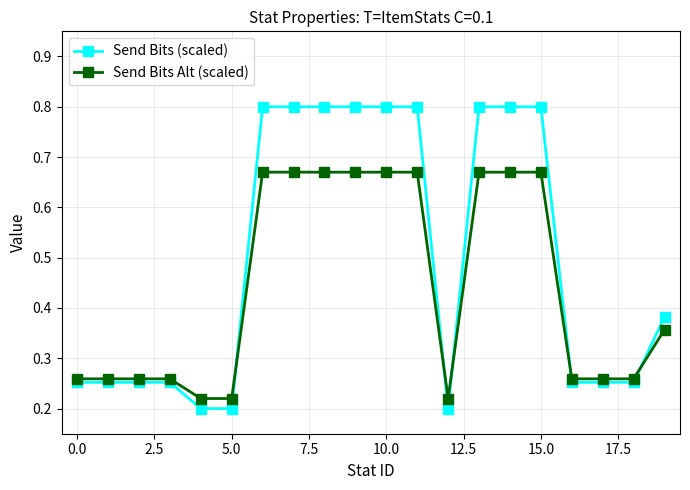

Count the Send Bits Alt (scaled) values in the range 0 to 1.

20